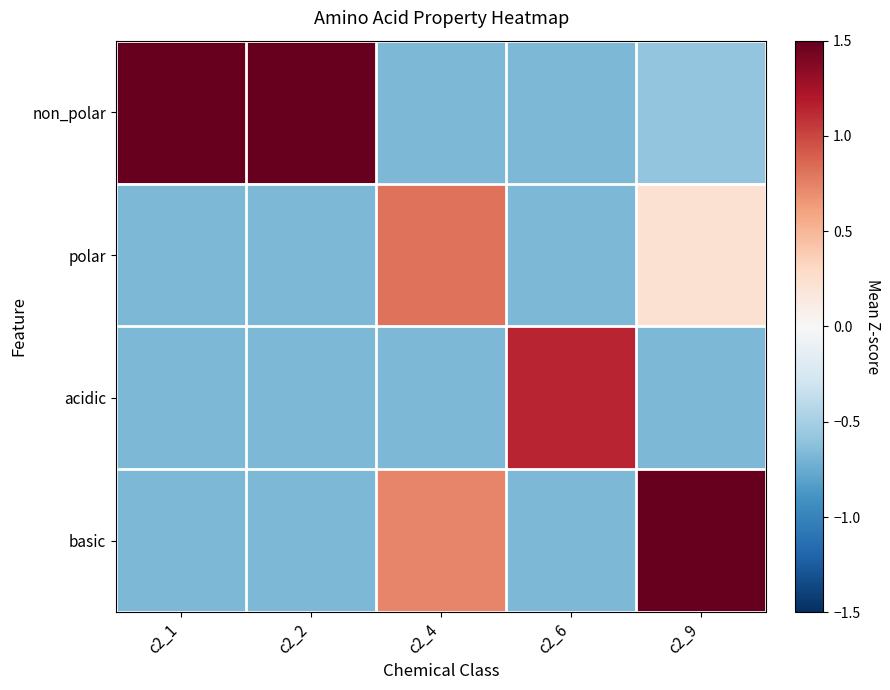

What is the minimum value shown in the chart?

-0.7